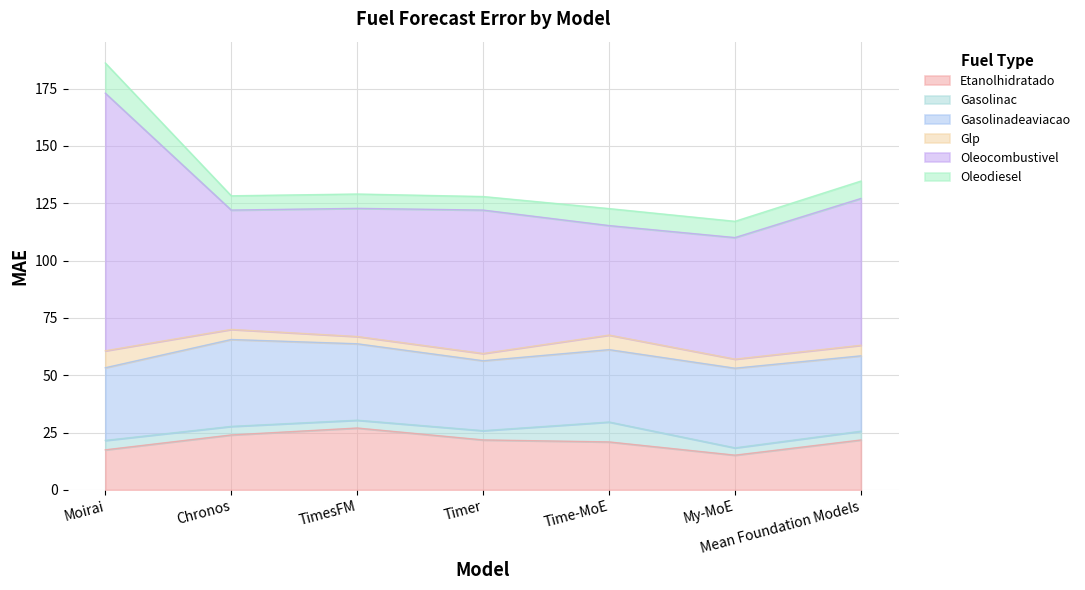

What position from the right is Moirai?

7